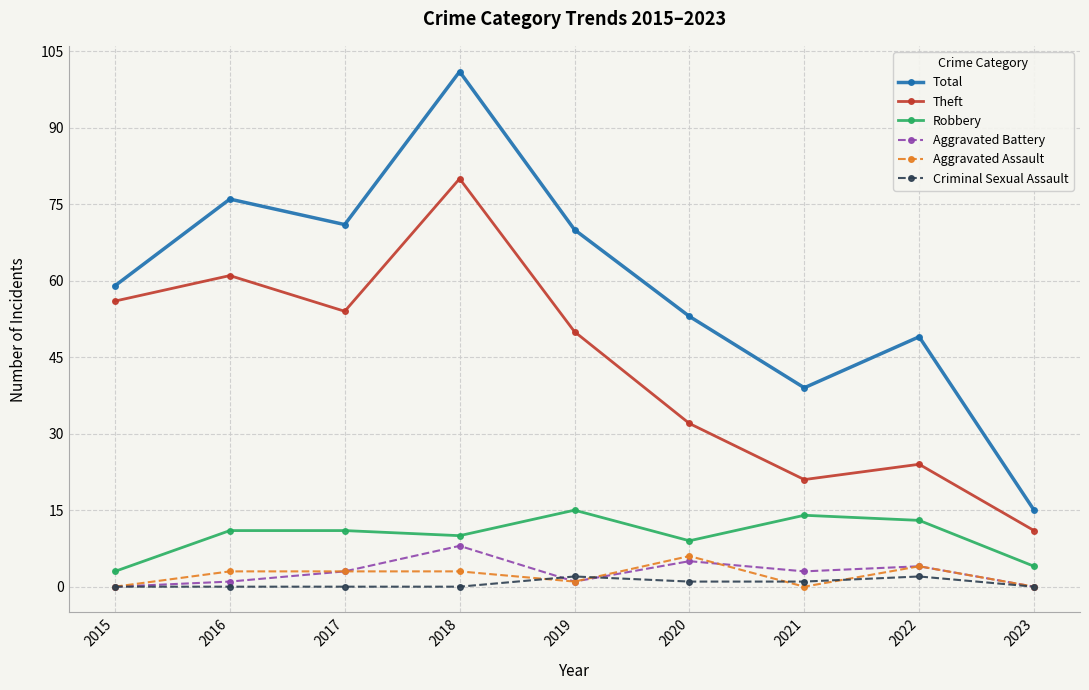

True or false: Theft and Robbery cross at least once.

False